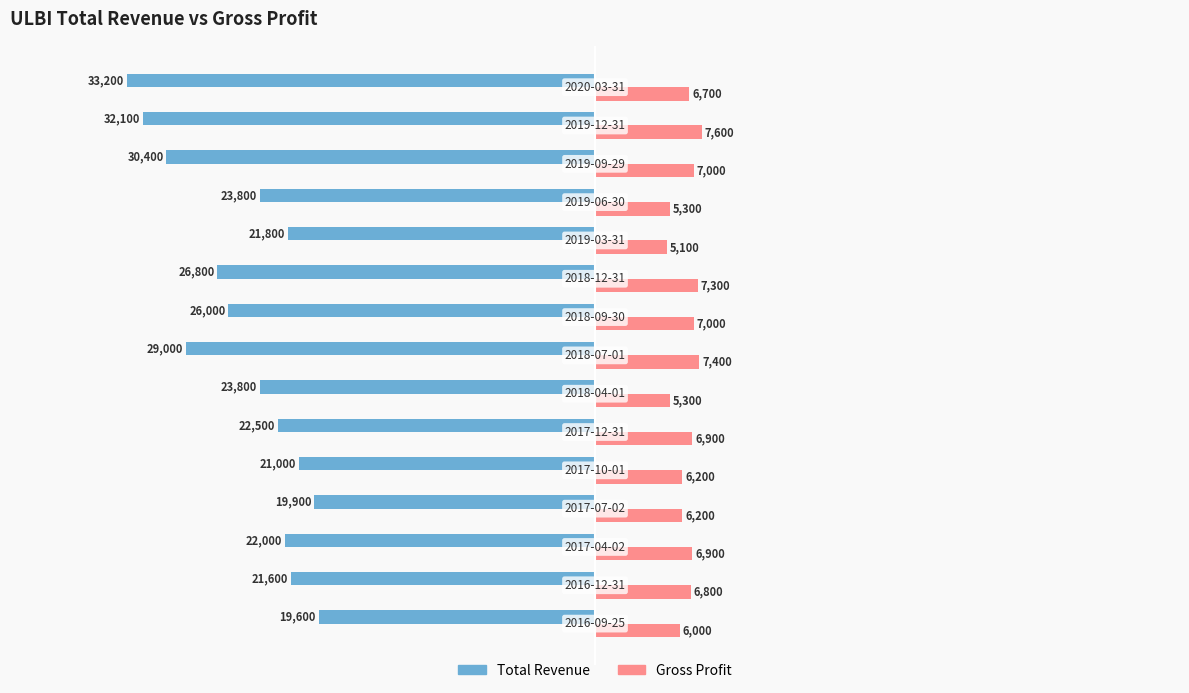

List the series in order of their peak value, highest first.

Gross Profit, Total Revenue